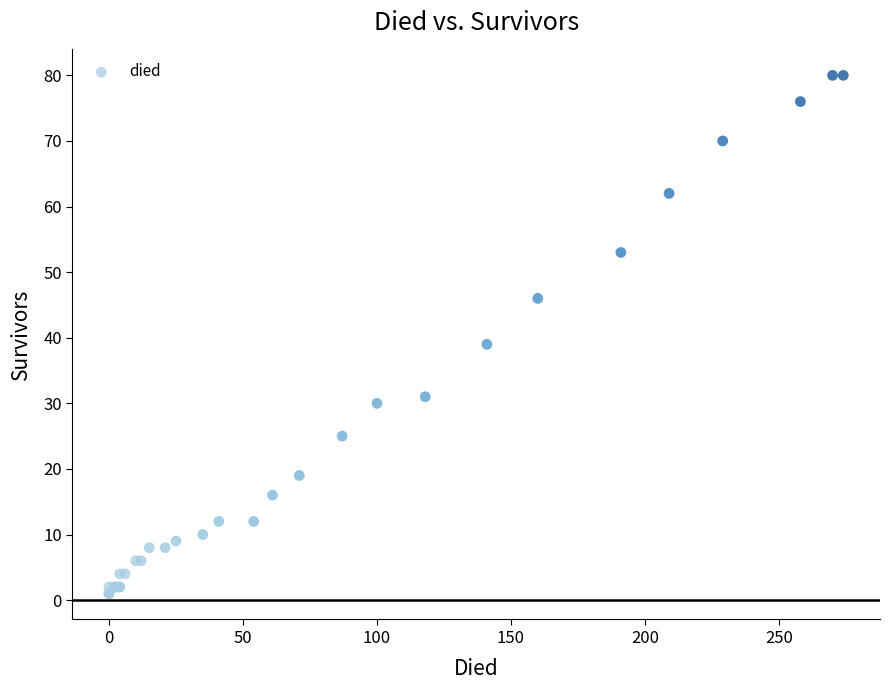

What Y value in the scatter plot is closest to 40?

39